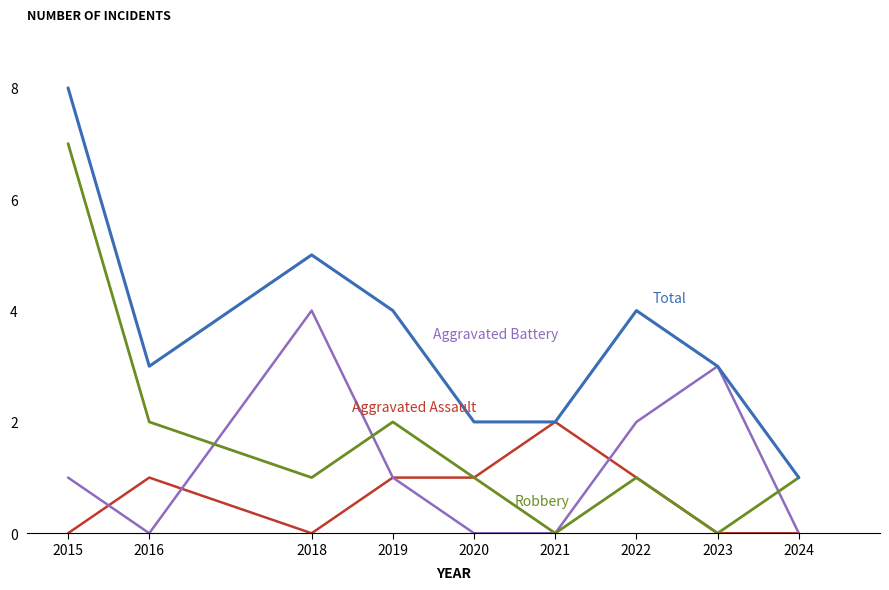

Reading left to right, extract all data points from this chart.

Aggravated Assault: 2015=0	2016=1	2018=0	2019=1	2020=1	2021=2	2022=1	2023=0	2024=0
Aggravated Battery: 2015=1	2016=0	2018=4	2019=1	2020=0	2021=0	2022=2	2023=3	2024=0
Robbery: 2015=7	2016=2	2018=1	2019=2	2020=1	2021=0	2022=1	2023=0	2024=1
Total: 2015=8	2016=3	2018=5	2019=4	2020=2	2021=2	2022=4	2023=3	2024=1